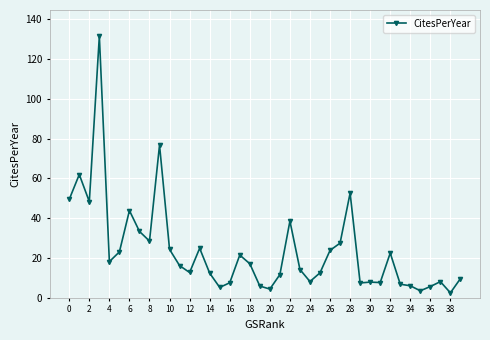

True or false: there are more than 0 points higher than both neighbors.

True